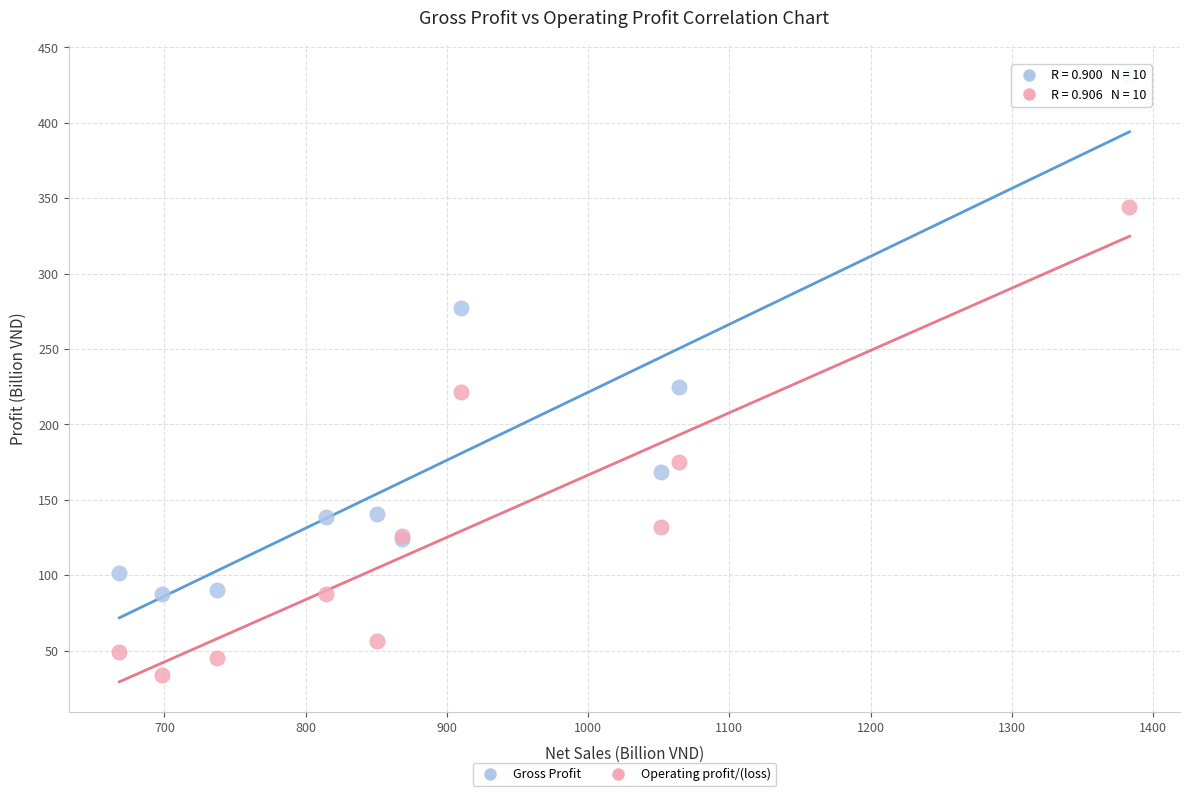

Which series has the widest spread of Y values?

Gross Profit